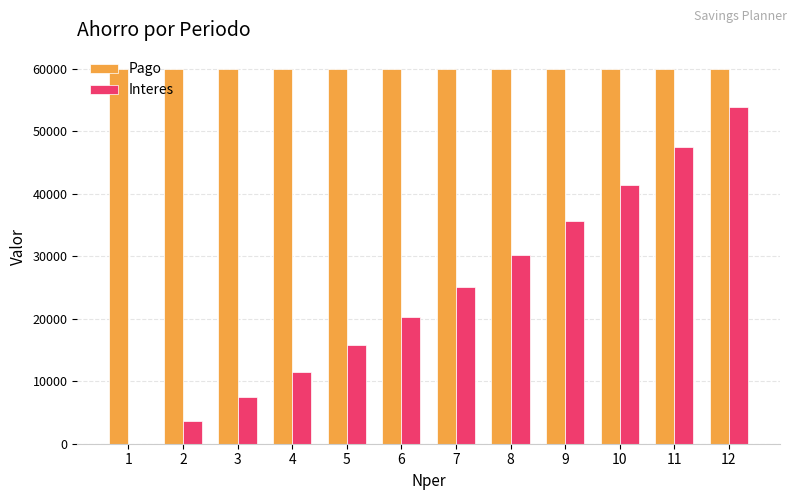

Which series has the largest range (max minus min)?

Interes